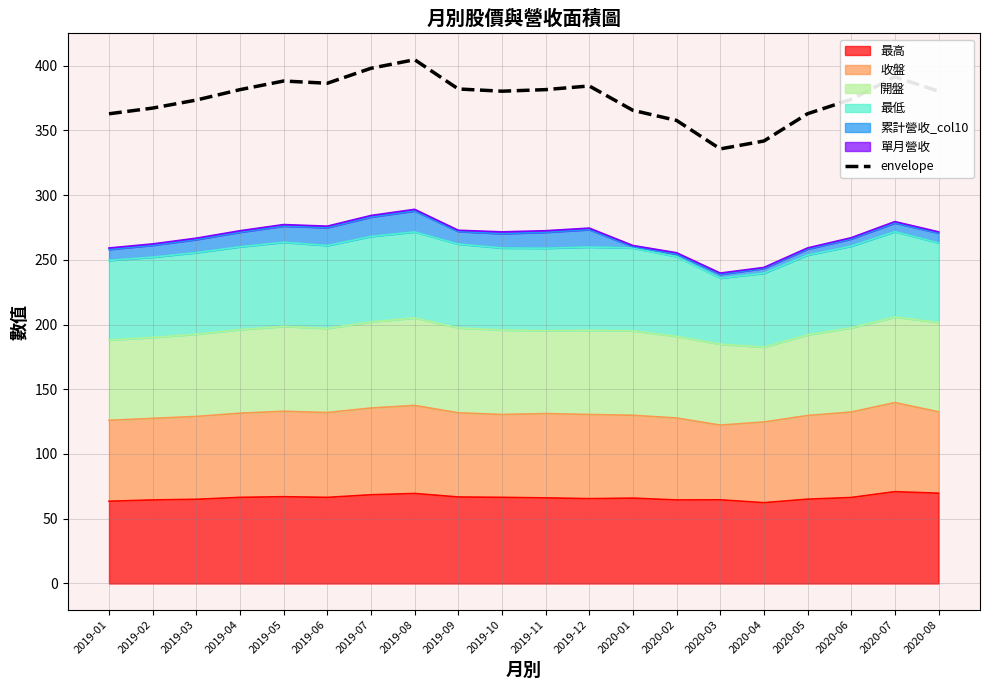

At which label is the value closest to 370?

2019-02